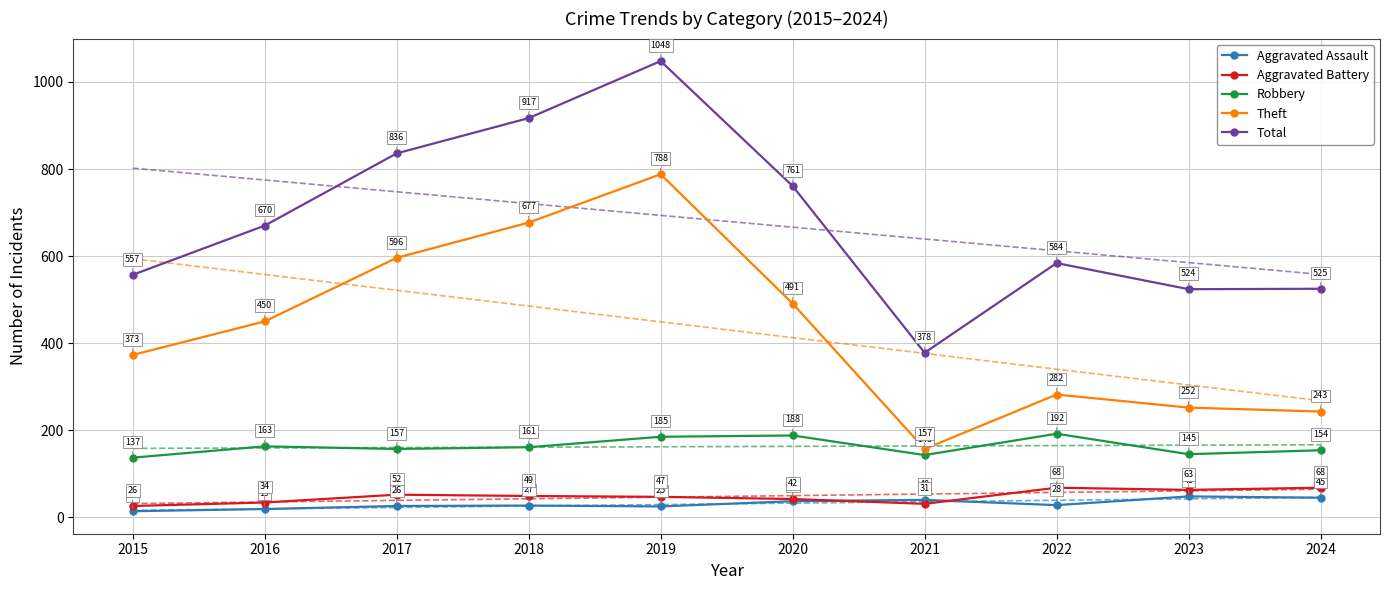

What is the value of the Theft point at the 1st from the left?

373